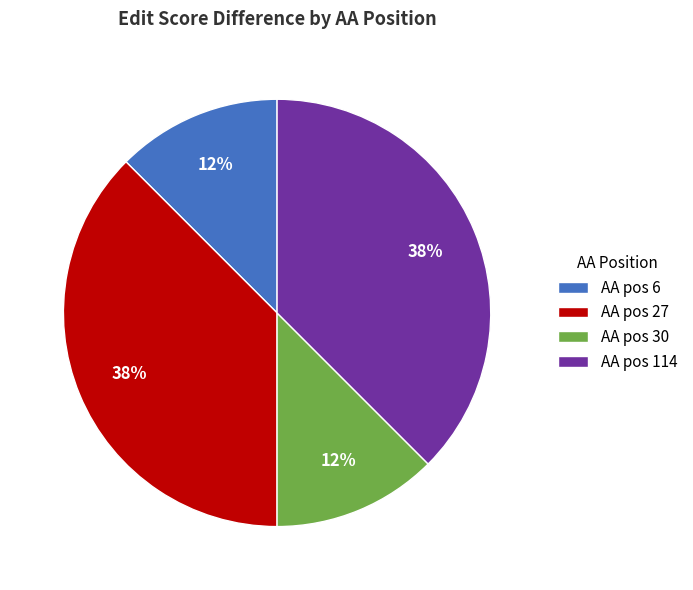

The AA pos 27 slice represents 30% of the pie. True or false?

False